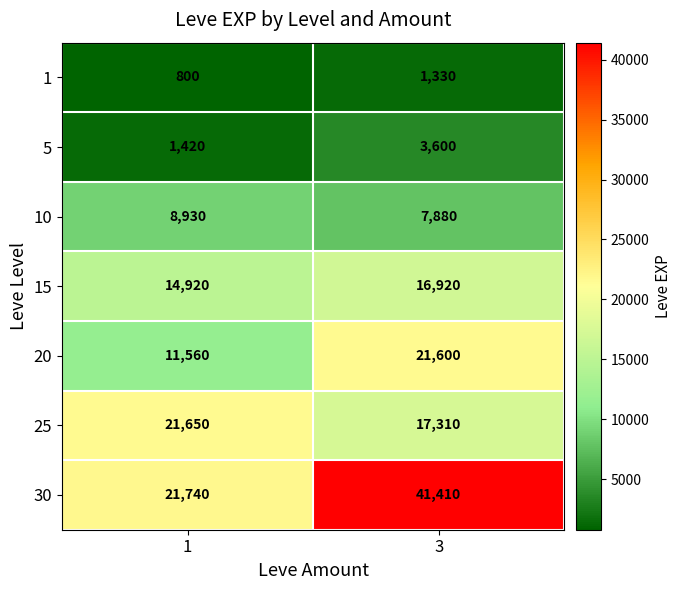

What value does the 10 series have at 1?

8930